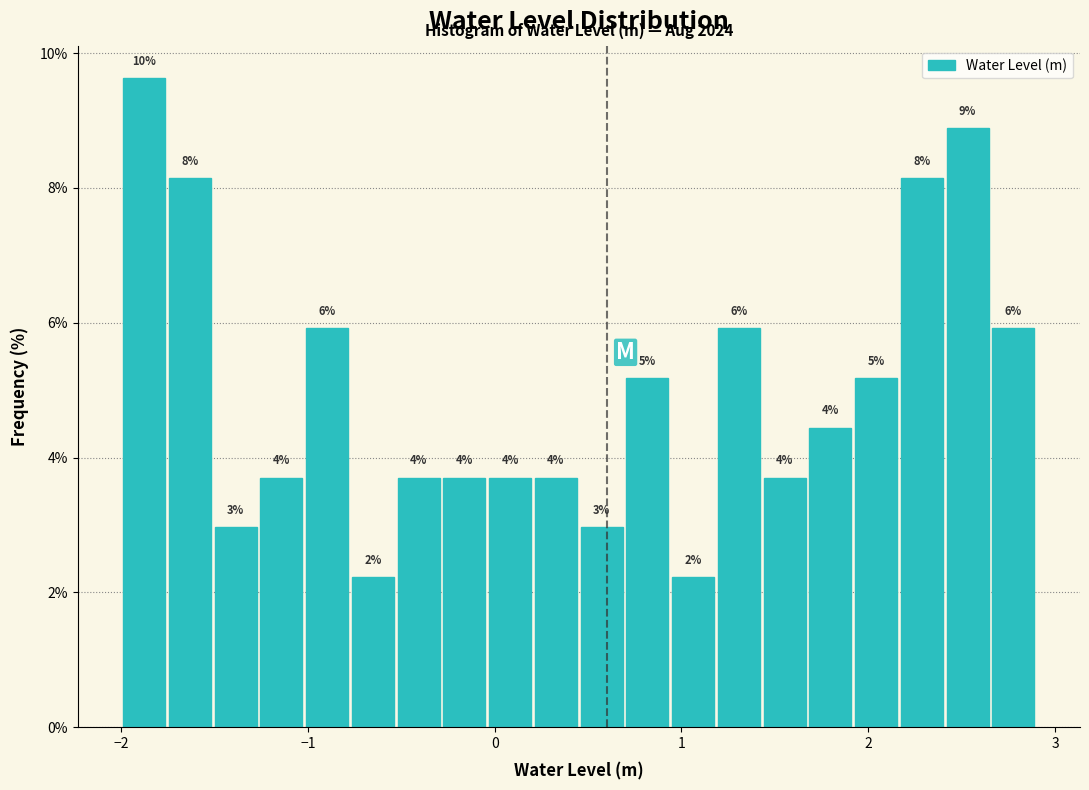

Around what value on the x-axis is the tallest bar? Give the approximate position of its centre, as read against the axis.

-1.9